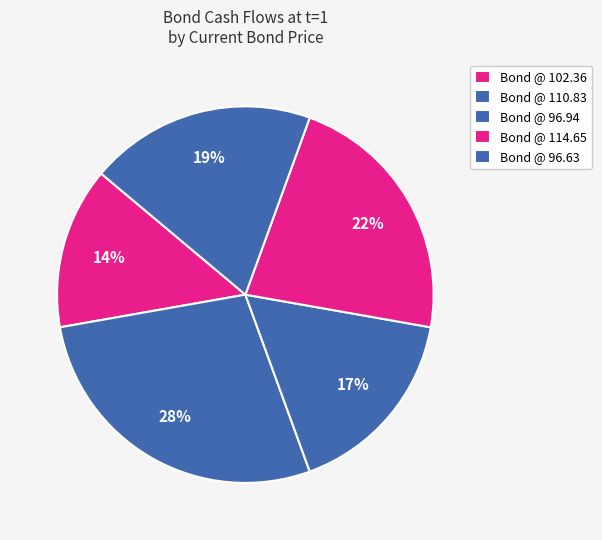

Is there a majority slice in this chart?

No